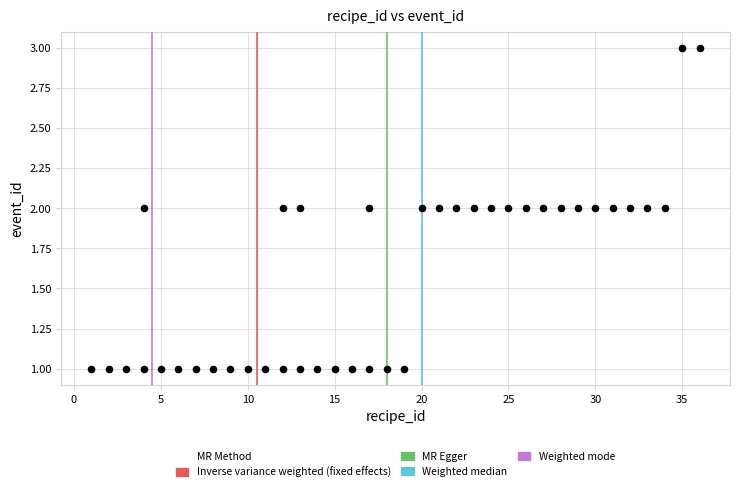

What is the range of X values (max minus min)?

35